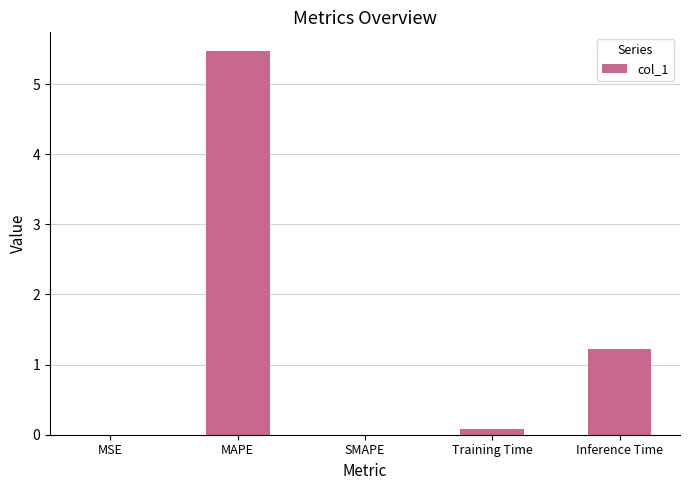

How many data points does each series have?

5